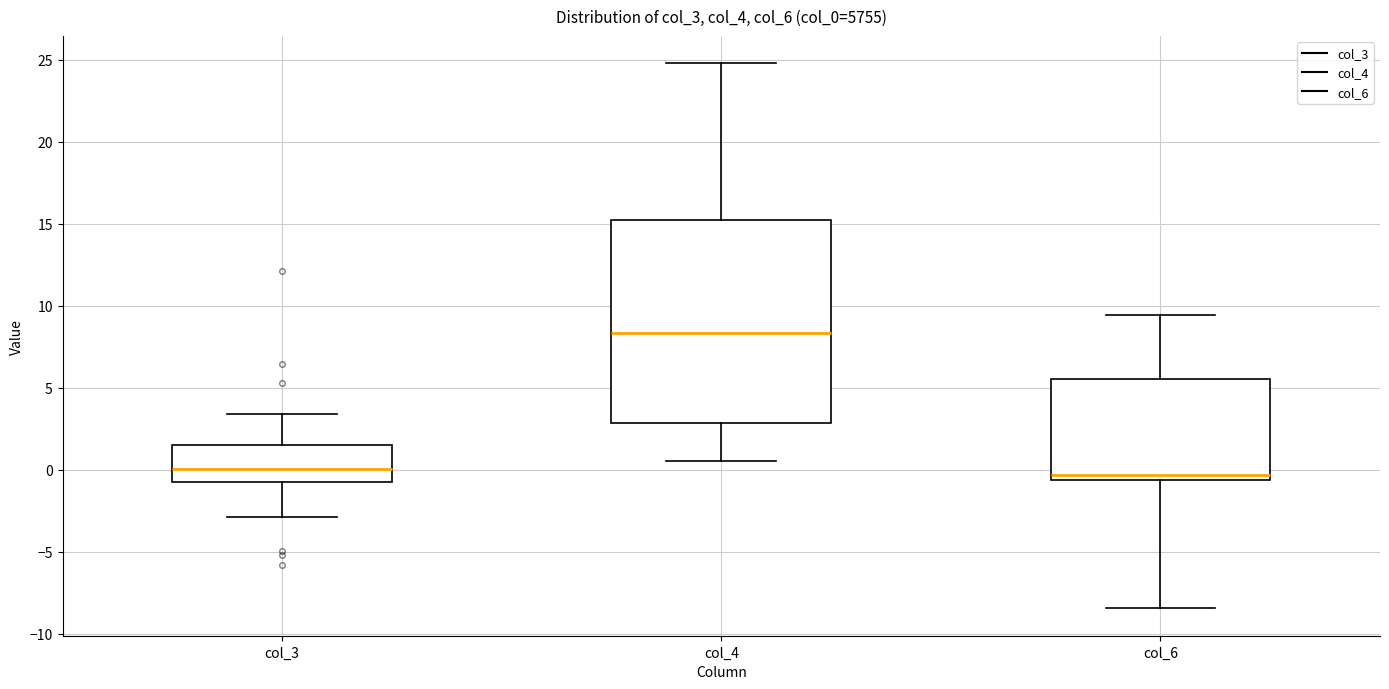

Reading left to right, read every box against the y-axis: the position of its median line, the range the box covers, and the ends of its whiskers. The values are not printed on the chart, so give them approximately, as read against the axis.

col_3: median 0.0, box -0.5 to 1.5, whiskers -3.0 to 3.5
col_4: median 8.5, box 3.0 to 15.0, whiskers 0.5 to 25.0
col_6: median -0.5 (just above the box's lower edge), box -0.5 to 5.5, whiskers -8.5 to 9.5